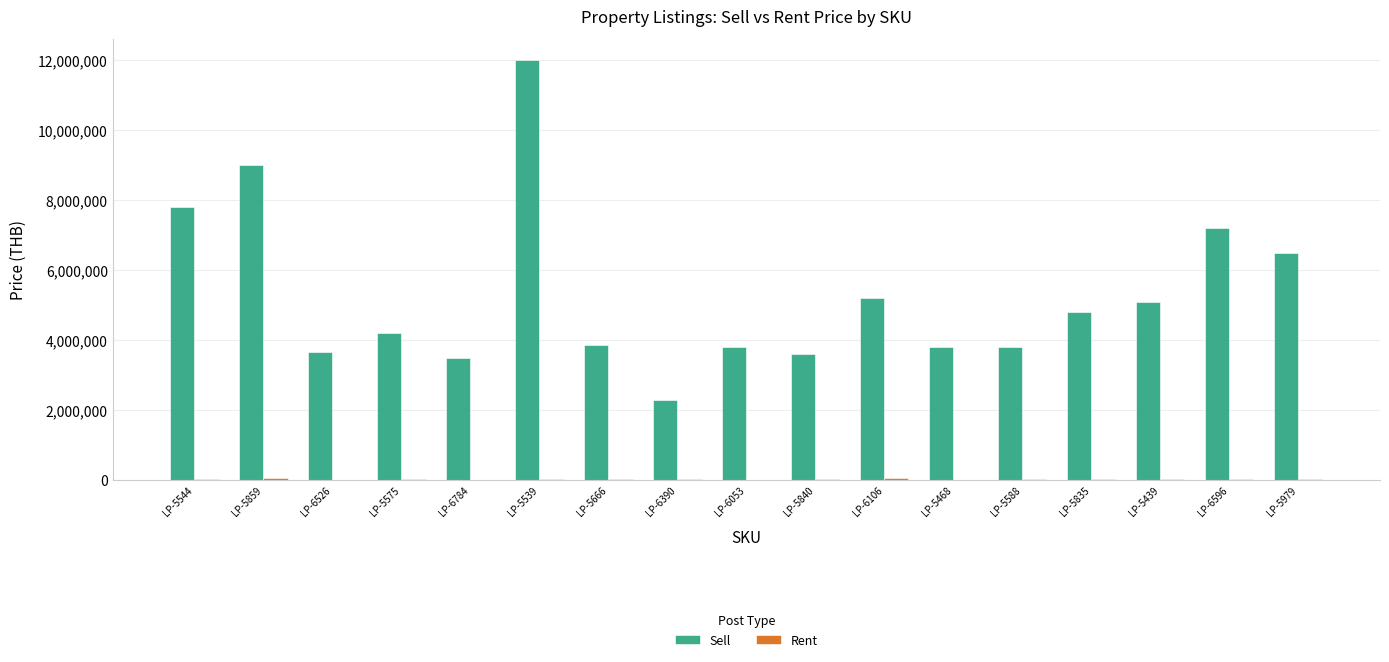

How many categories are shown in the chart?

17